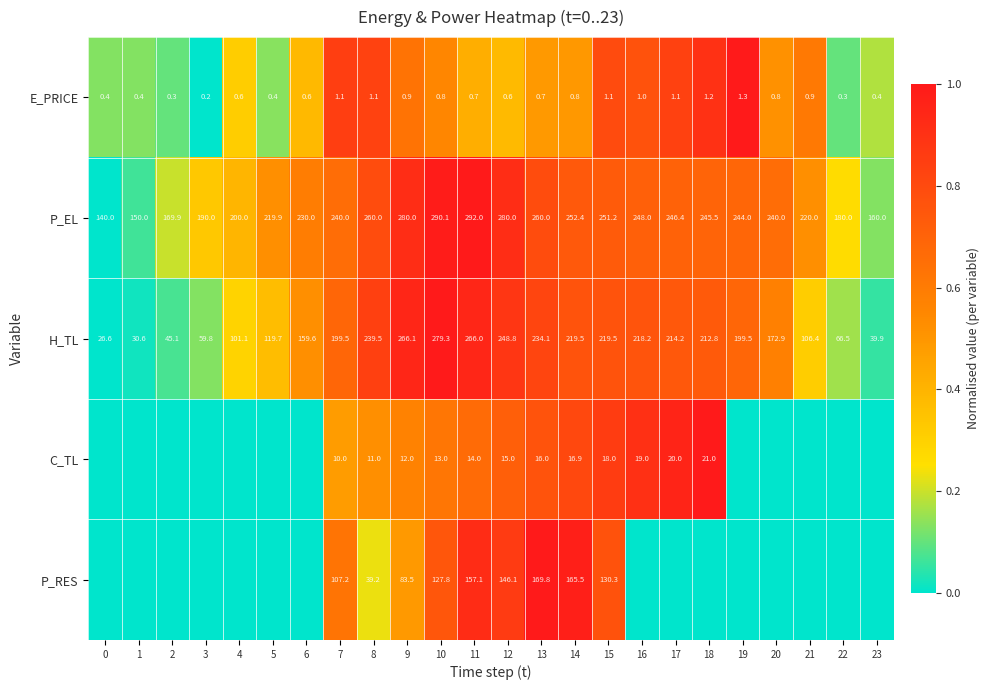

Which has a higher value, 13 or 1?

13